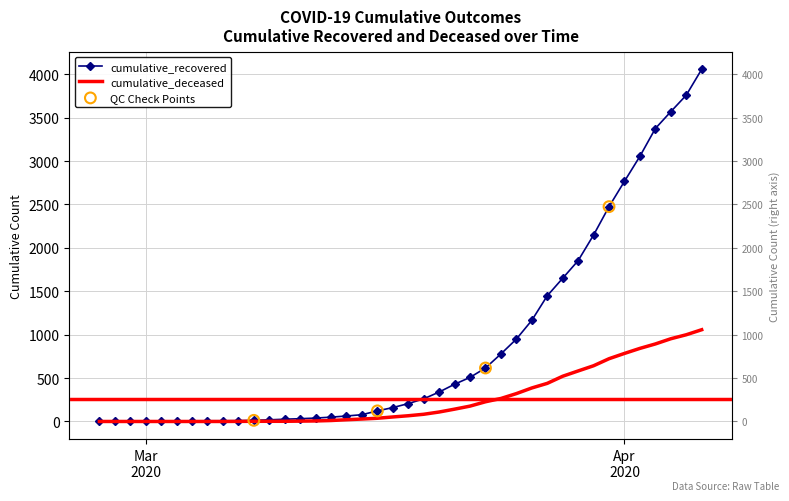

Is the value of cumulative_recovered at 2020-04-04 greater than the value of cumulative_deceased at 2020-03-08?

Yes